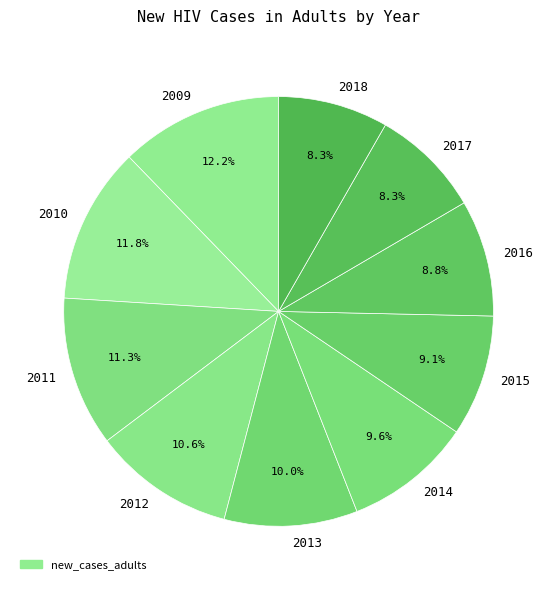

Is it true that 2017 is 8% of the pie?

True